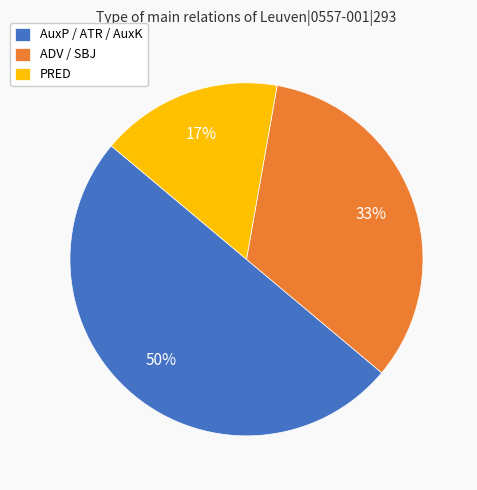

Rank the categories by value from lowest to highest.

PRED, ADV / SBJ, AuxP / ATR / AuxK